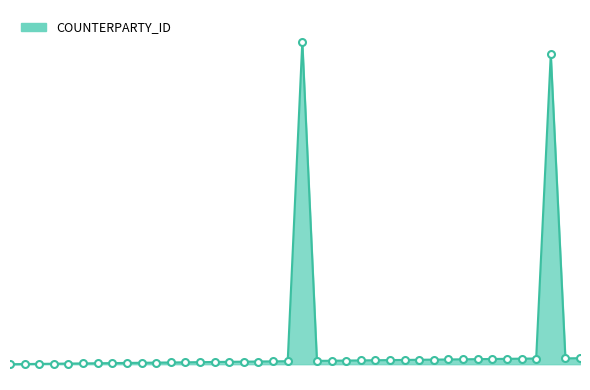

Does the chart display data point markers on the line(s)?

No